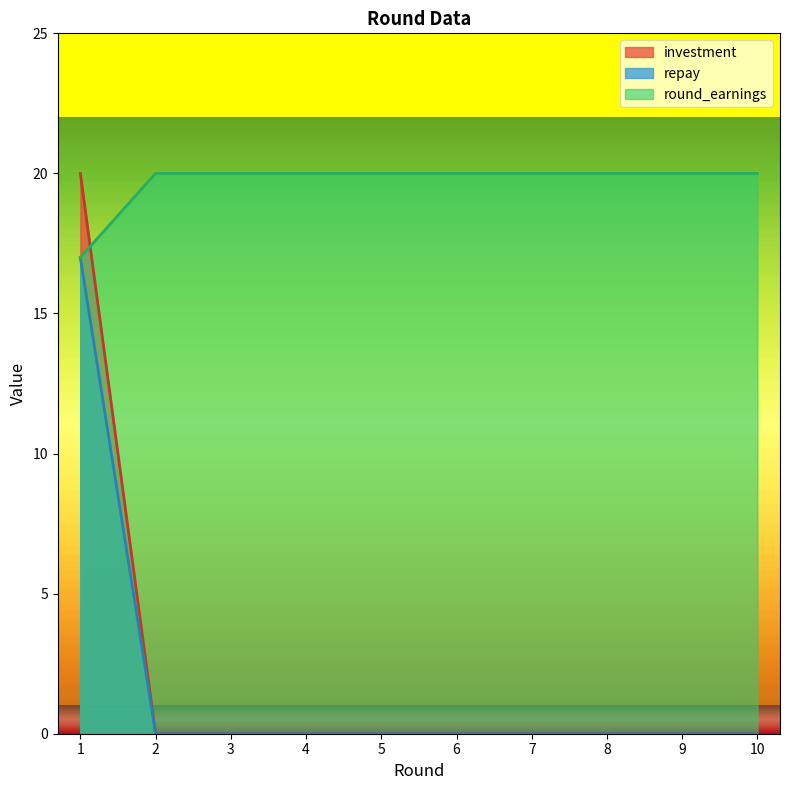

Which series has the largest total across all categories?

round_earnings